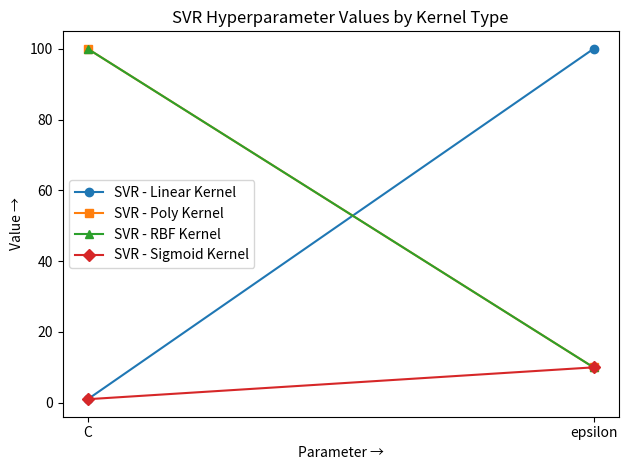

What is the difference between the SVR - RBF Kernel values at C and epsilon?

90